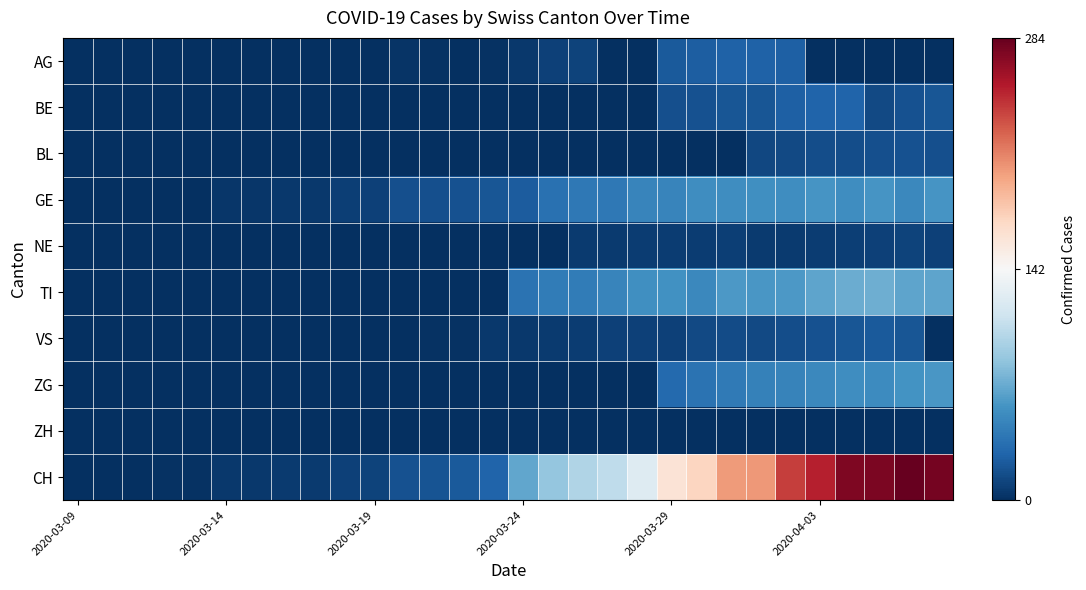

Which series has the widest spread of values?

CH